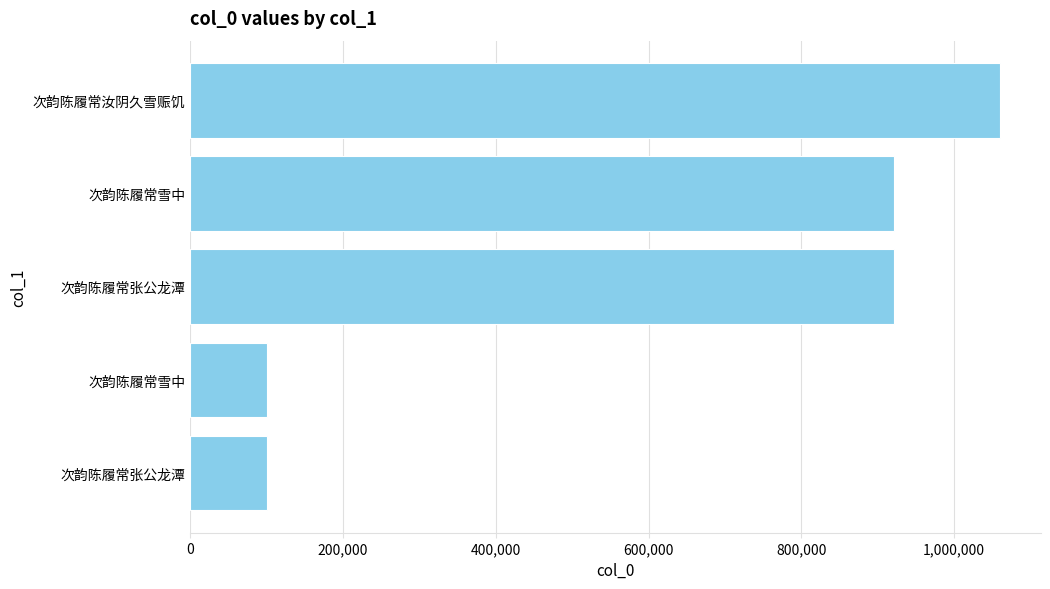

How many bars are there in total?

5